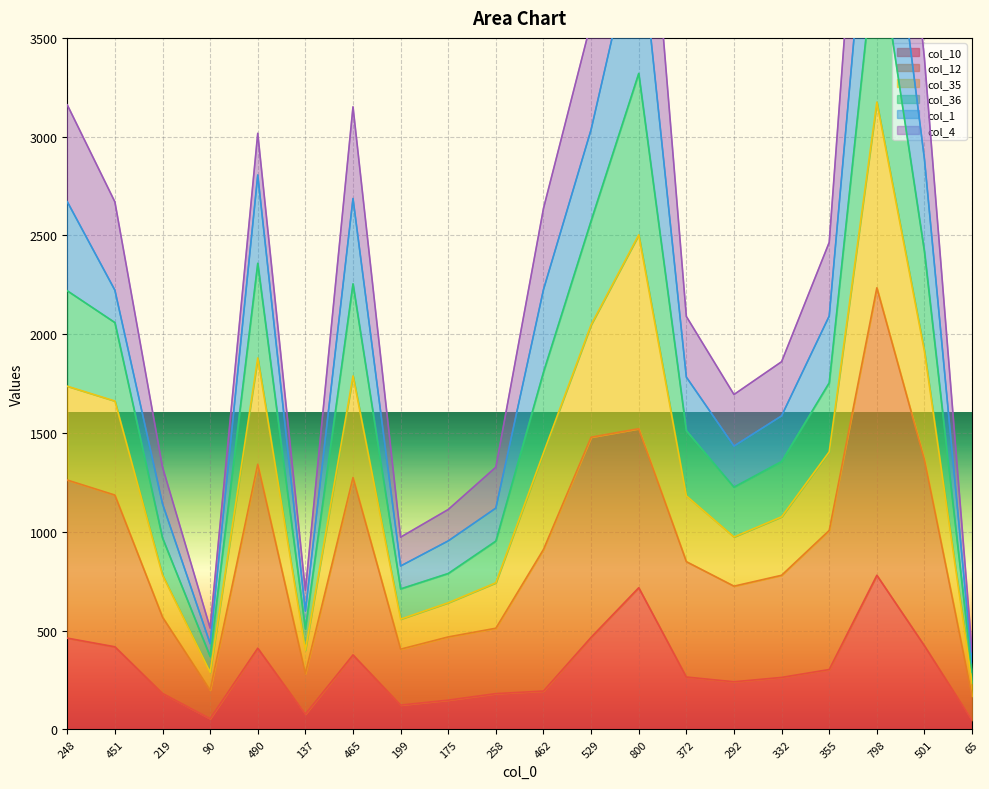

What is the maximum value shown in the chart?

5719